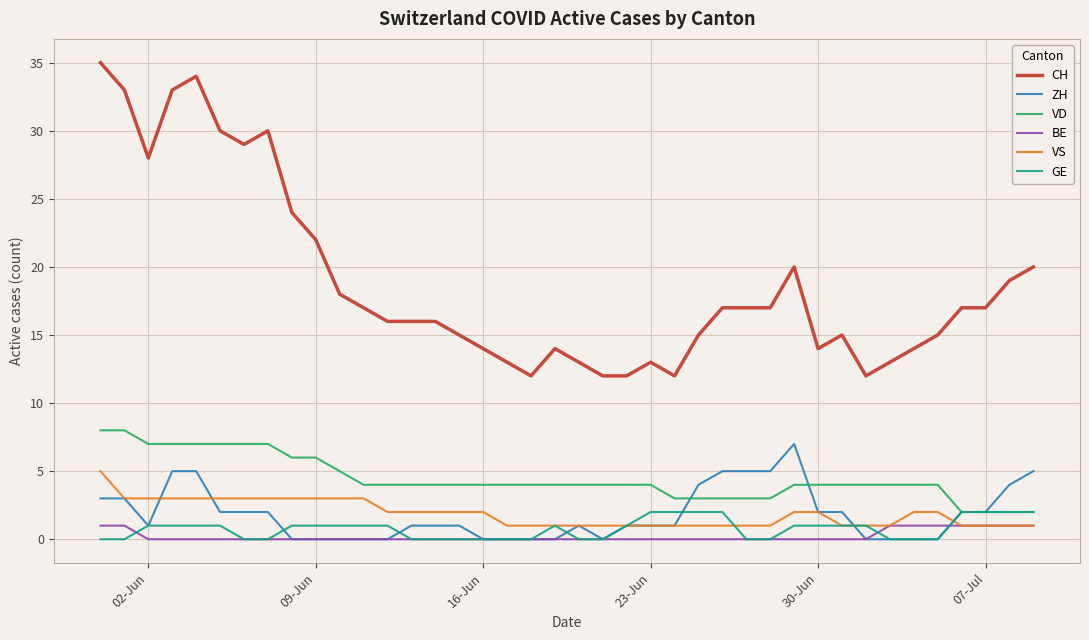

Reading left to right, transcribe all the data shown in this chart.

CH: 35	33	28	33	34	30	29	30	24	22	18	17	16	16	16	15	14	13	12	14	13	12	12	13	12	15	17	17	17	20	14	15	12	13	14	15	17	17	19	20
ZH: 3	3	1	5	5	2	2	2	0	0	0	0	0	1	1	1	0	0	0	0	1	0	1	1	1	4	5	5	5	7	2	2	0	0	0	0	2	2	4	5
VD: 8	8	7	7	7	7	7	7	6	6	5	4	4	4	4	4	4	4	4	4	4	4	4	4	3	3	3	3	3	4	4	4	4	4	4	4	2	2	2	2
BE: 1	1	0	0	0	0	0	0	0	0	0	0	0	0	0	0	0	0	0	0	0	0	0	0	0	0	0	0	0	0	0	0	0	1	1	1	1	1	1	1
VS: 5	3	3	3	3	3	3	3	3	3	3	3	2	2	2	2	2	1	1	1	1	1	1	1	1	1	1	1	1	2	2	1	1	1	2	2	1	1	1	1
GE: 0	0	1	1	1	1	0	0	1	1	1	1	1	0	0	0	0	0	0	1	0	0	1	2	2	2	2	0	0	1	1	1	1	0	0	0	2	2	2	2